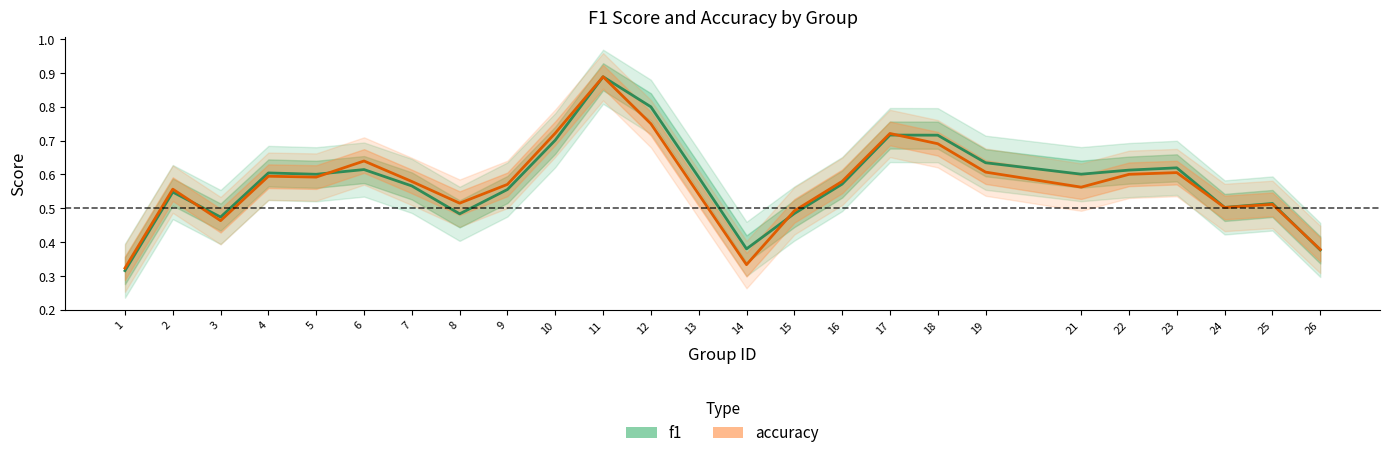

What is the value of the accuracy point at the 23rd from the left?

0.5